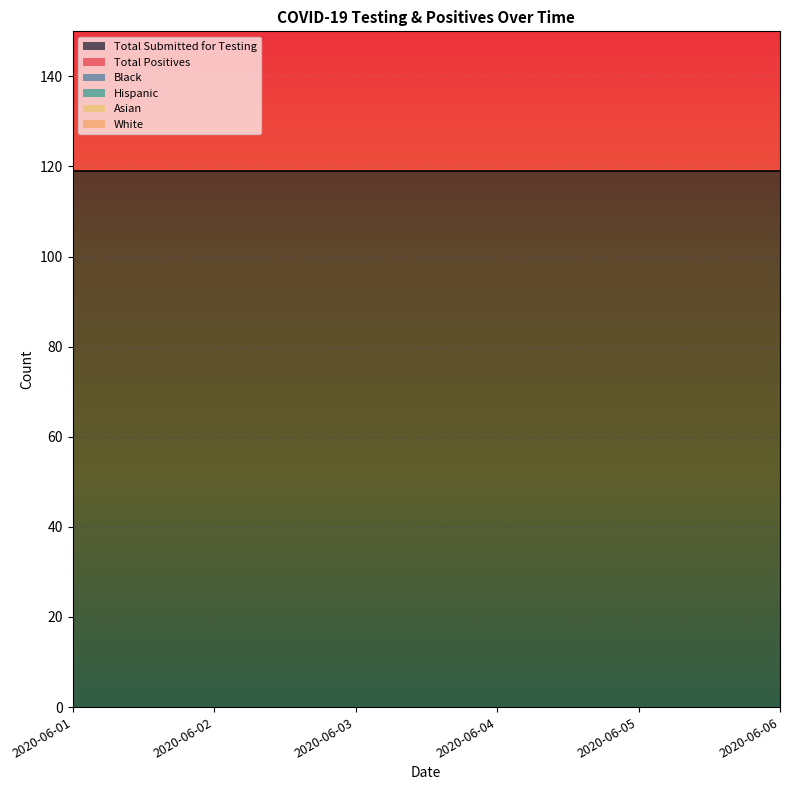

Which category has the lowest value in the Black series?

2020-06-01